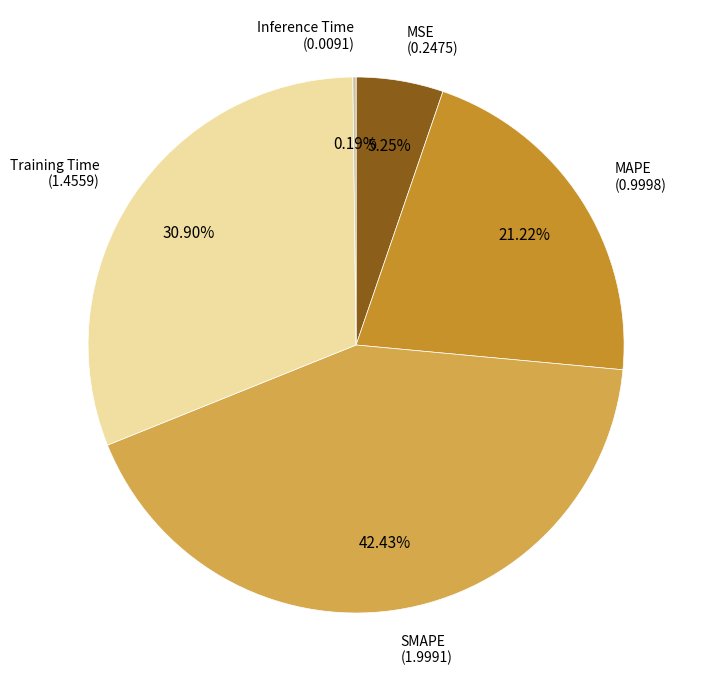

Is there any slice that represents more than half of the pie?

No